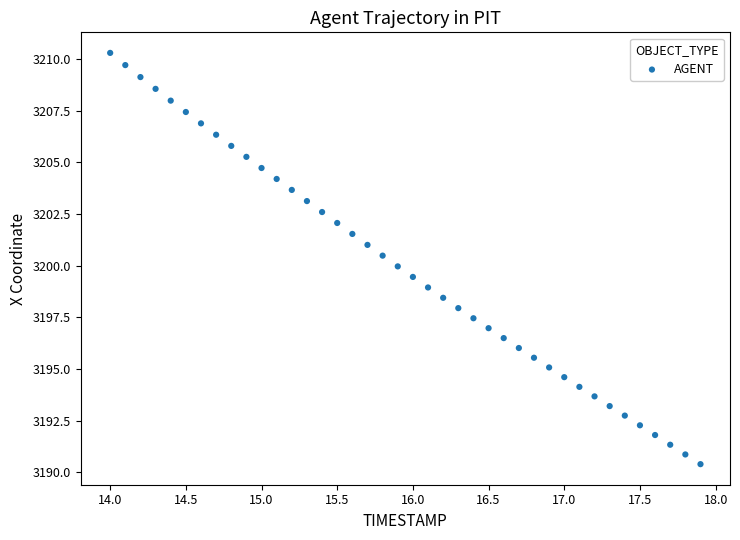

What is the range of X values (max minus min)?

3.9